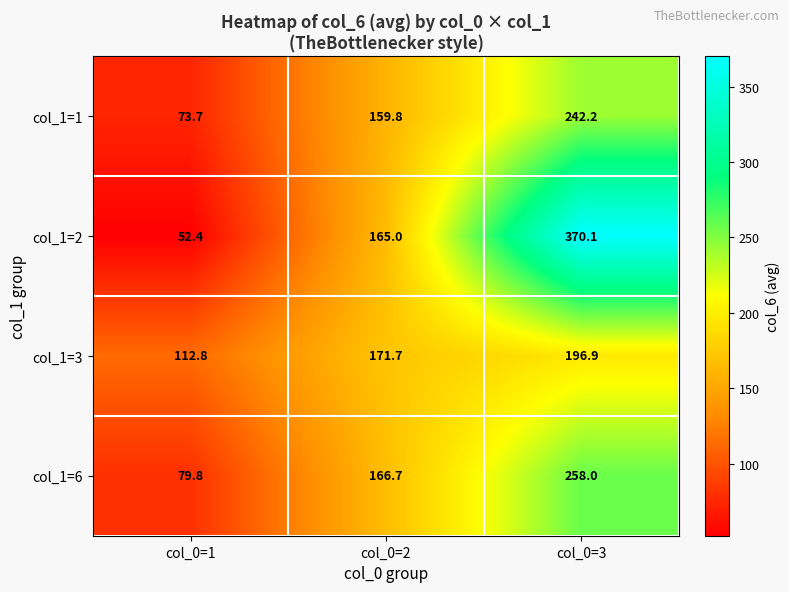

What is the maximum value for col_1=3?

196.9